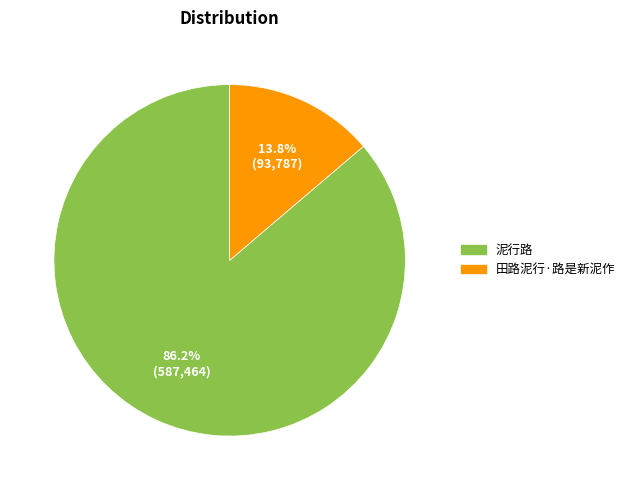

Is it true that 田路泥行·路是新泥作 is 14% of the pie?

True